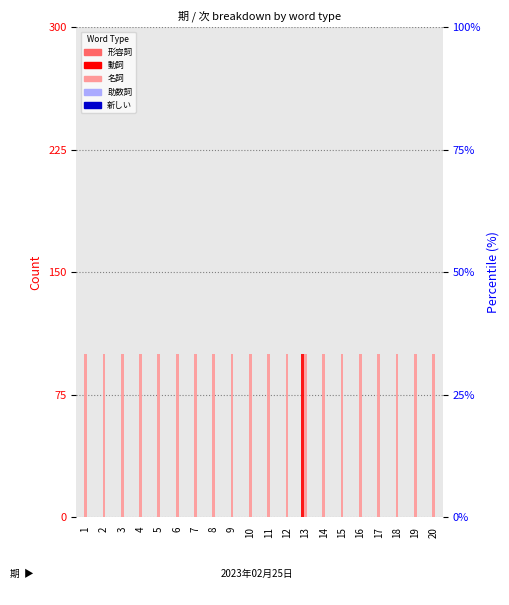

What is the difference between the maximum and second lowest values in the 動詞 series?

1